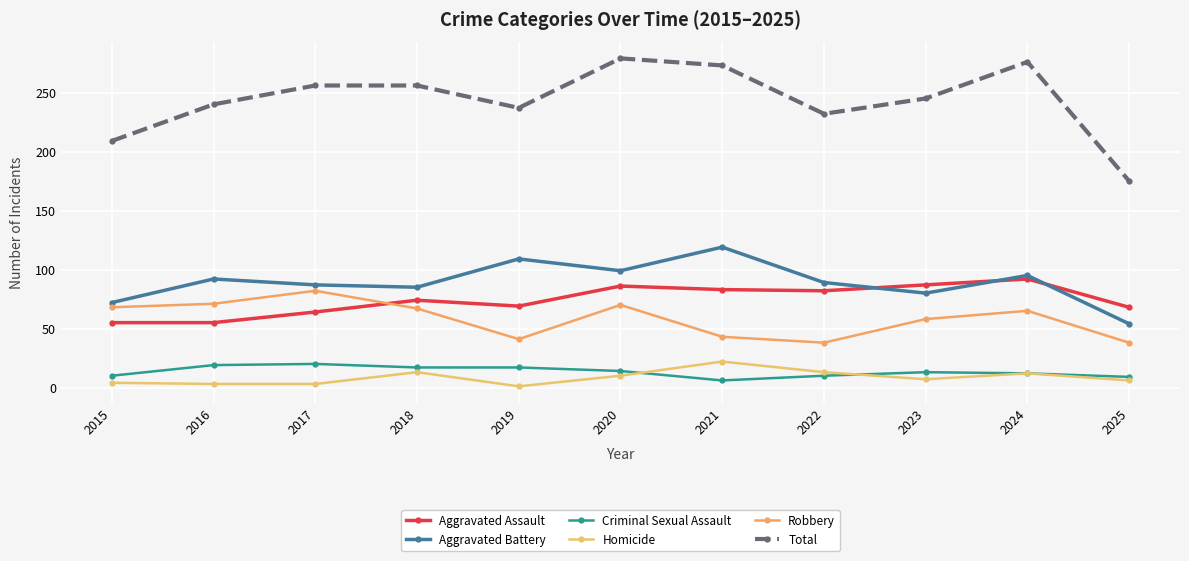

Between 2020 and 2016, which is larger?

2020